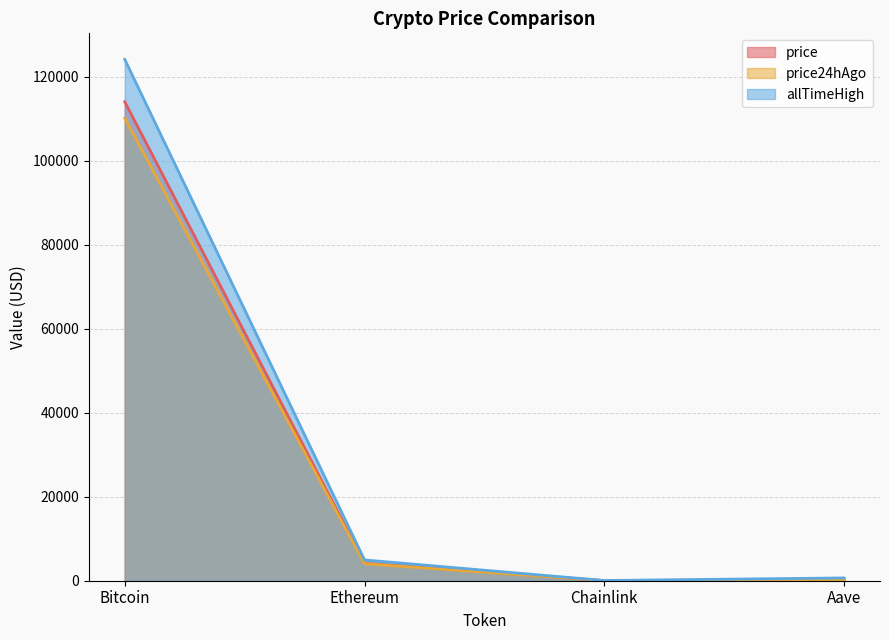

True or false: allTimeHigh and price24hAgo cross at least once.

False